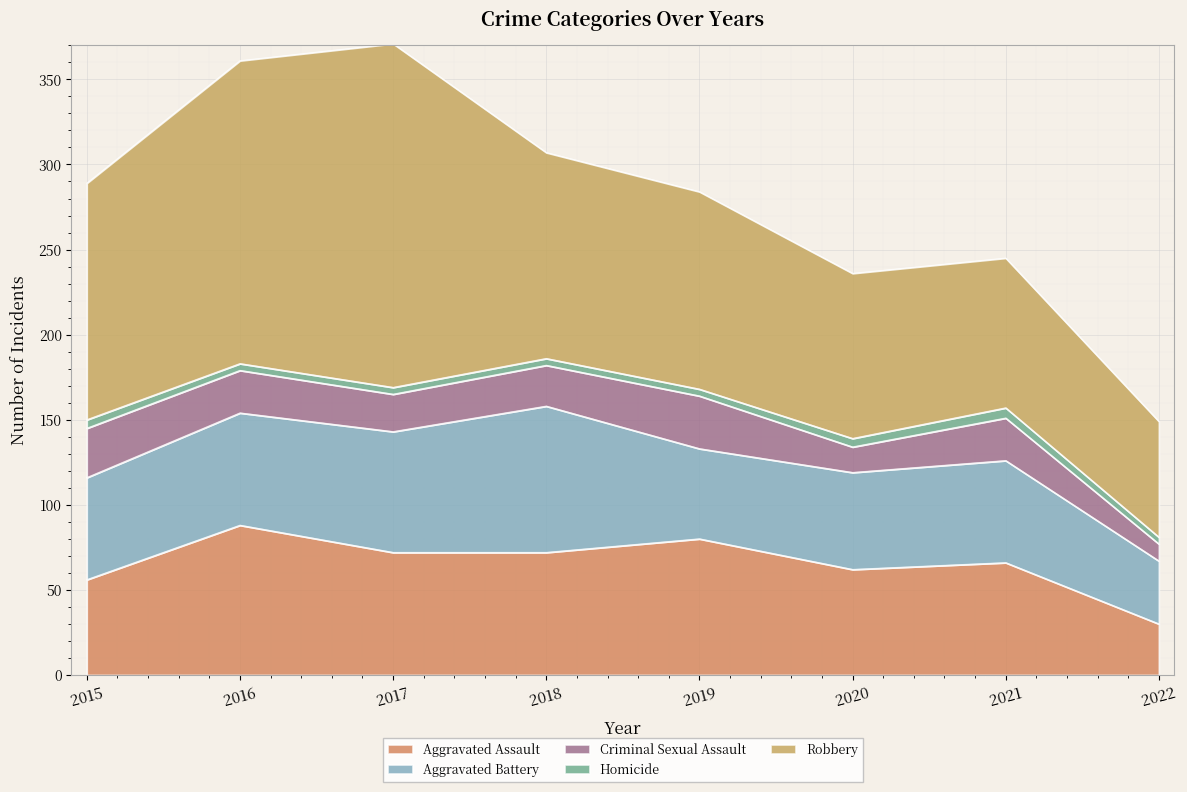

In Criminal Sexual Assault, how many points are lower than both neighbors (excluding endpoints)?

2